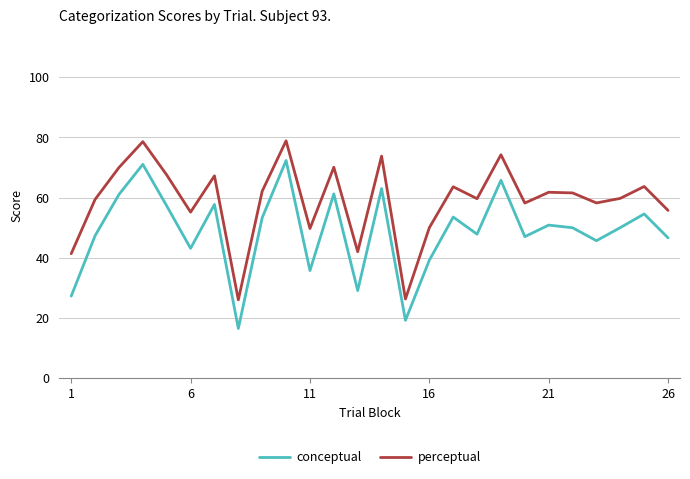

Which series has the largest total across all categories?

perceptual